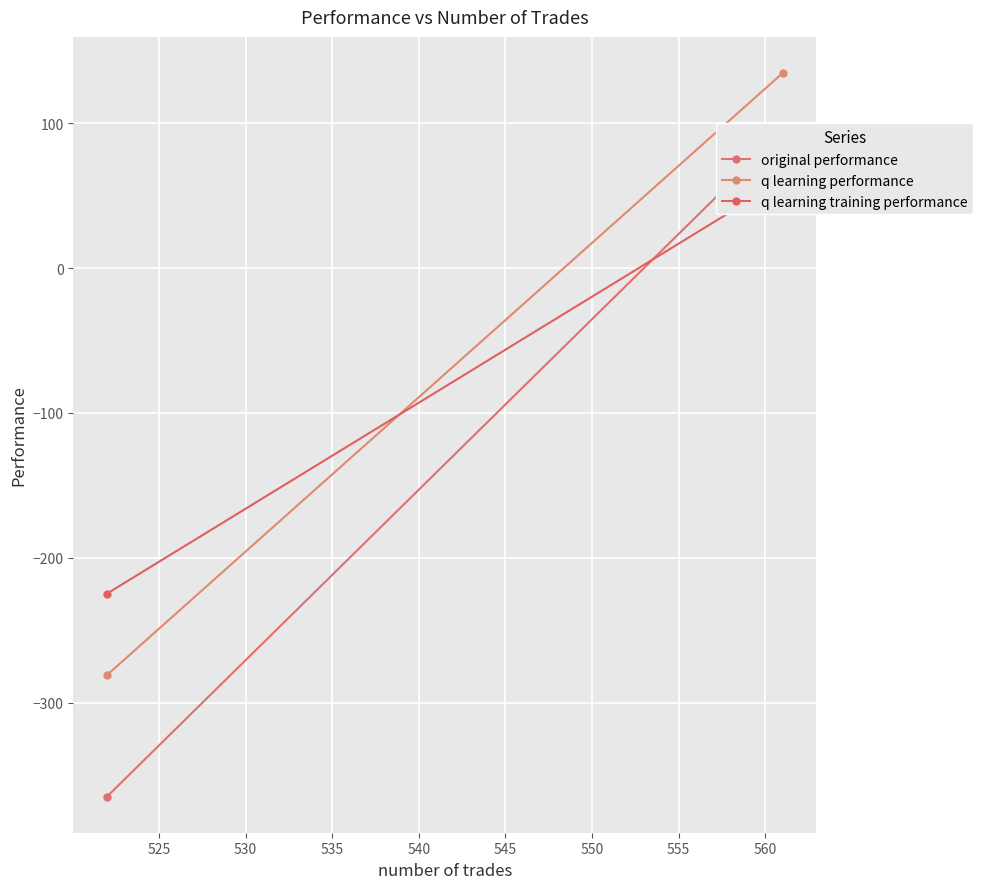

What is the value of the original performance point at the 1st from the left?

-364.9